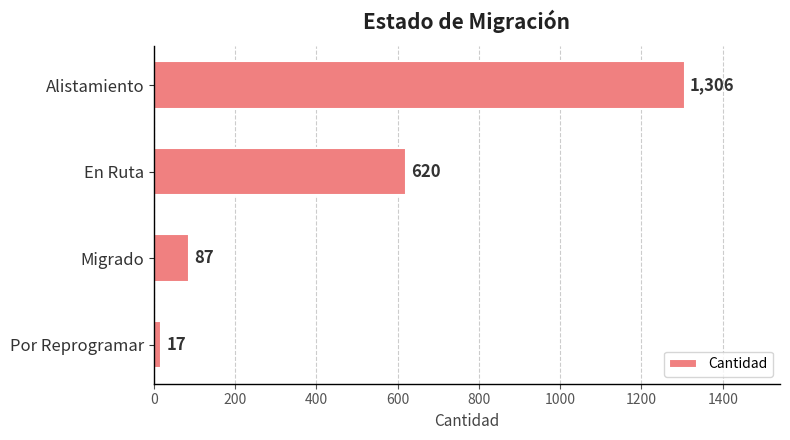

Reading bottom to top, list all the values displayed in this chart.

Por Reprogramar=17	Migrado=87	En Ruta=620	Alistamiento=1306